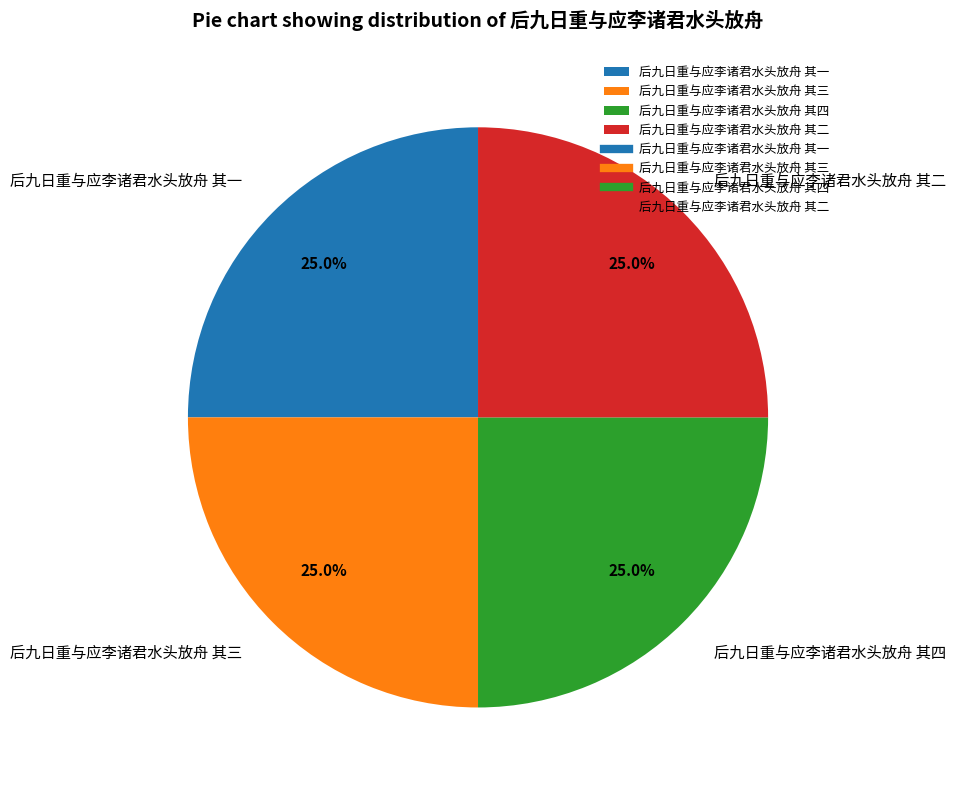

Approximately how many times larger is the value at 后九日重与应李诸君水头放舟 其一 compared to 后九日重与应李诸君水头放舟 其二?

1.0